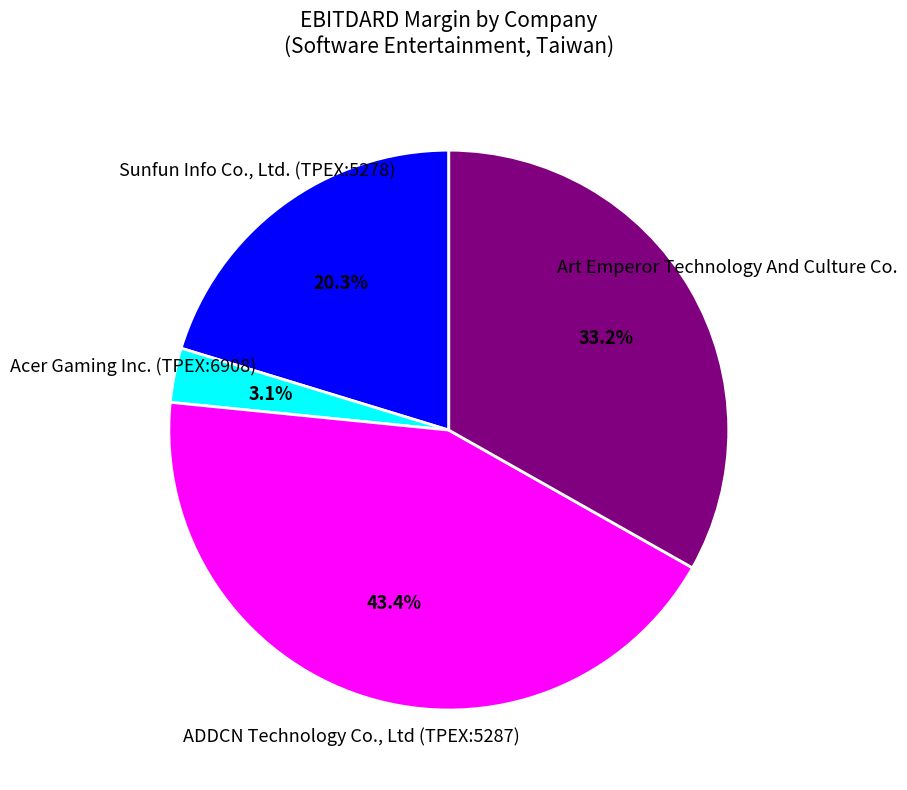

How much of the chart is everything except Acer Gaming Inc. (TPEX:6908)?

96.9%